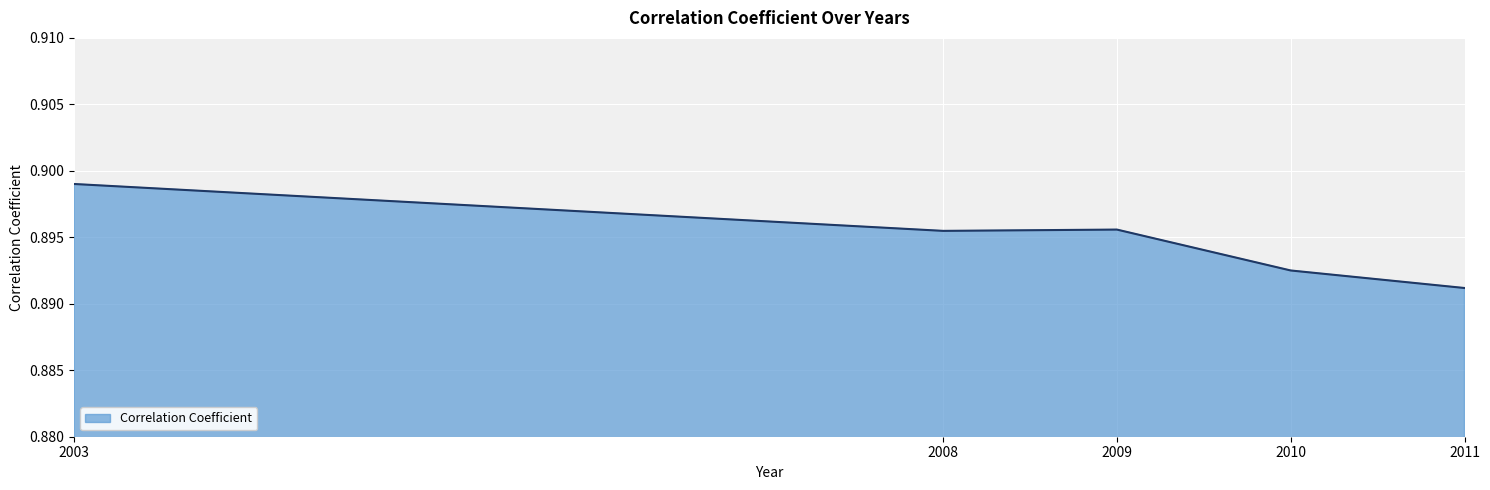

What is the sum of all values?

4.5